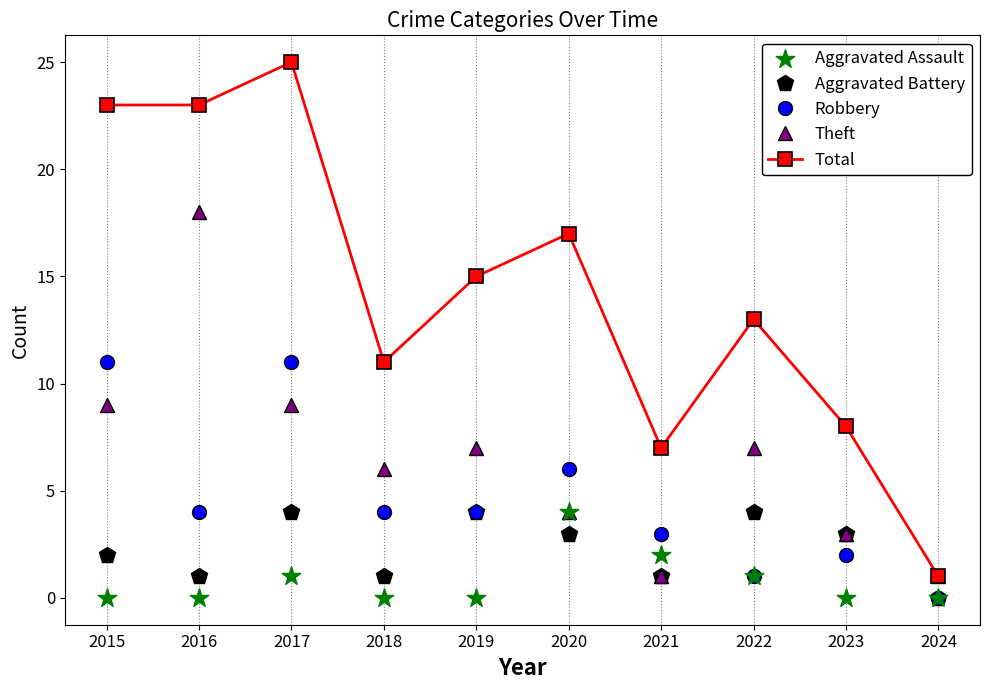

What are all the series names shown in the legend?

Aggravated Battery, Robbery, Theft, Total, Aggravated Assault